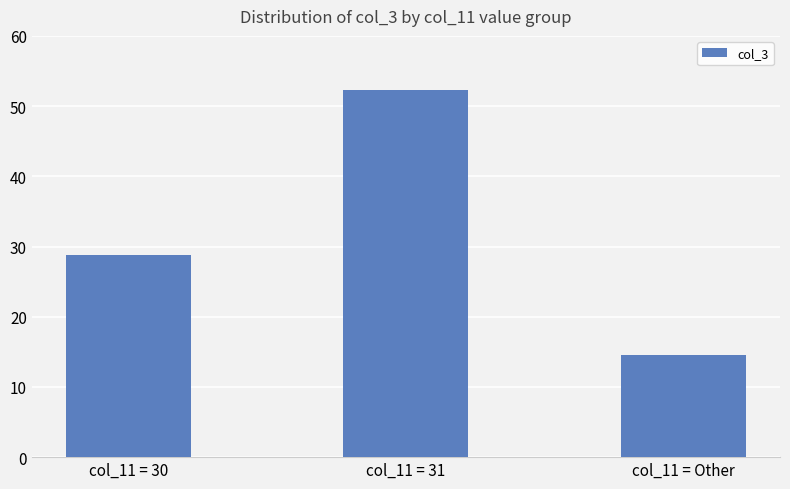

Does the chart contain any negative values?

No